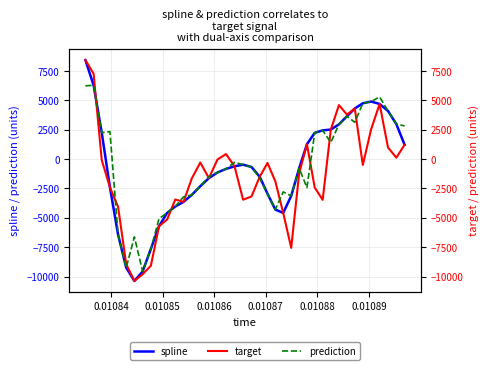

What is the minimum value for spline?

-10376.0